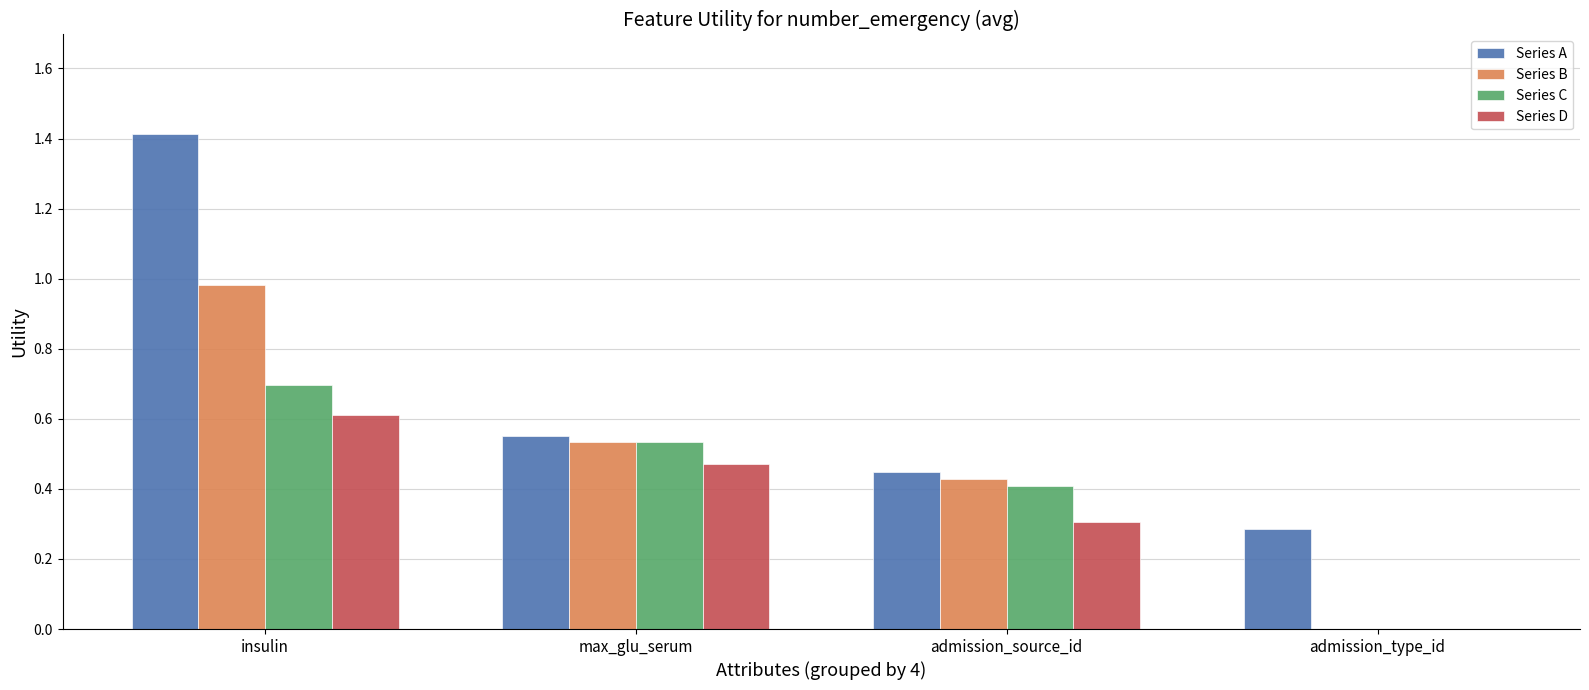

What is the greatest value displayed?

1.4